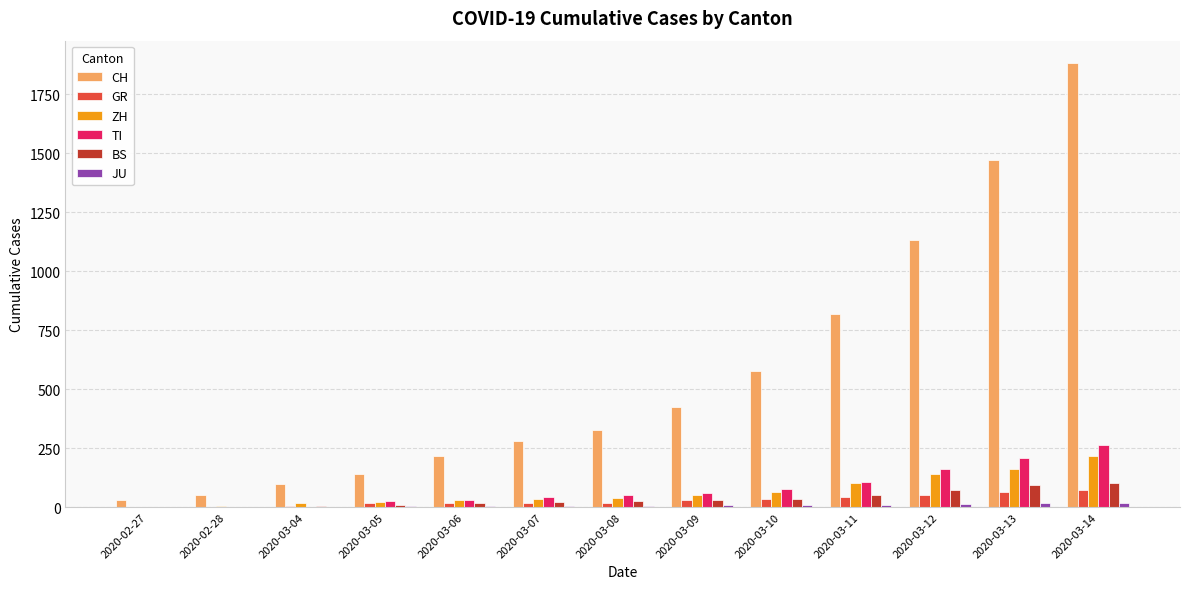

Which series changed the most between 2020-02-27 and 2020-03-11?

CH